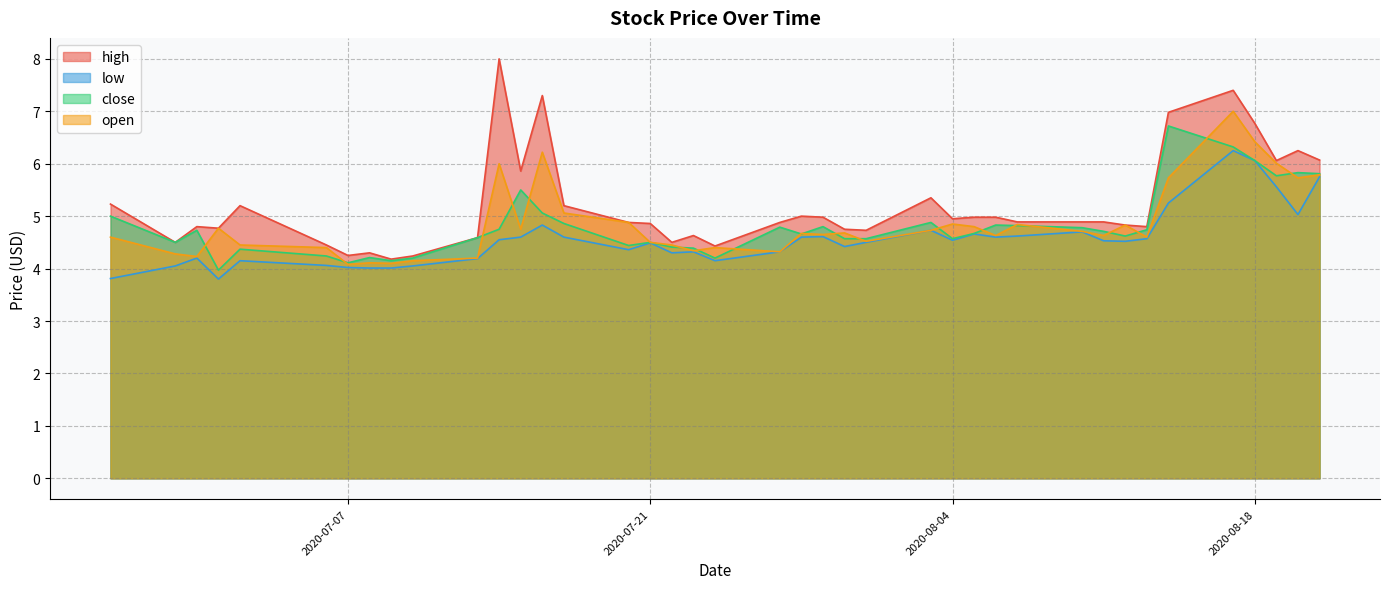

True or false: close and high cross at least once.

False